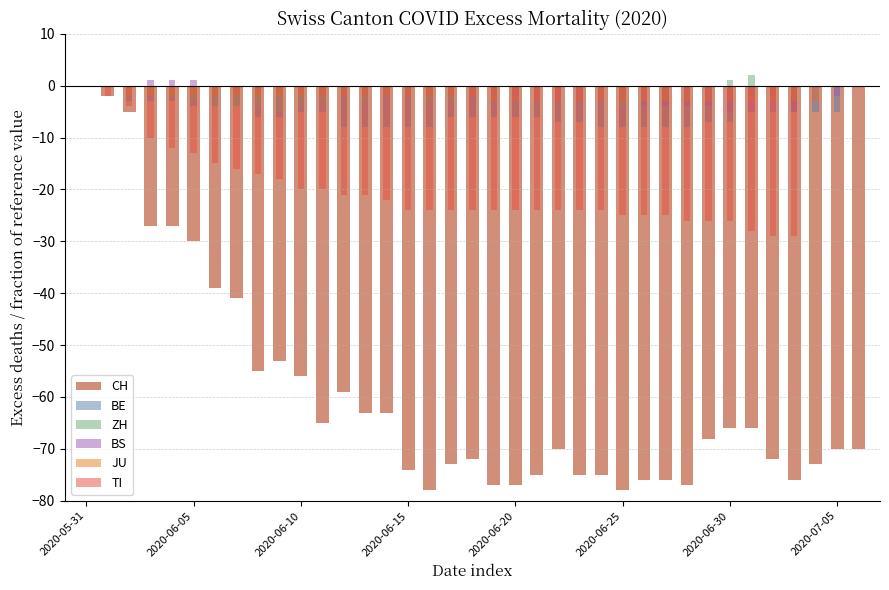

Reading left to right, transcribe all the data shown in this chart.

CH: 0	-2	-5	-27	-27	-30	-39	-41	-55	-53	-56	-65	-59	-63	-63	-74	-78	-73	-72	-77	-77	-75	-70	-75	-75	-78	-76	-76	-77	-68	-66	-66	-72	-76	-73	-70	-70
BE: 0	0	-3	-3	-3	-4	-4	-4	-6	-6	-5	-5	-8	-8	-8	-8	-8	-6	-6	-6	-6	-6	-7	-7	-8	-8	-8	-8	-8	-7	-7	-2	-2	-5	-5	-5	0
ZH: 0	0	0	-2	-2	-3	-4	-4	-4	-5	-4	-3	-2	-3	-2	-2	-3	-3	-1	-2	-1	-1	0	-1	-3	-4	-4	-3	-3	-1	1	2	-1	-3	0	0	0
BS: 0	0	0	1	1	1	0	-1	-1	-1	-1	-2	-2	-2	-2	-2	-2	-2	-2	-2	-2	-3	-3	-3	-3	-3	-4	-4	-4	-4	-5	-5	-5	-5	-3	-2	0
JU: 0	0	-2	-2	-2	-2	-2	-2	-2	-2	-2	-2	-2	-2	-2	-2	-2	-2	-2	-3	-3	-3	-3	-3	-3	-3	-3	-3	-3	-3	-3	-3	-3	-3	-3	0	0
TI: 0	-2	-4	-10	-12	-13	-15	-16	-17	-18	-20	-20	-21	-21	-22	-24	-24	-24	-24	-24	-24	-24	-24	-24	-24	-25	-25	-25	-26	-26	-26	-28	-29	-29	0	0	0